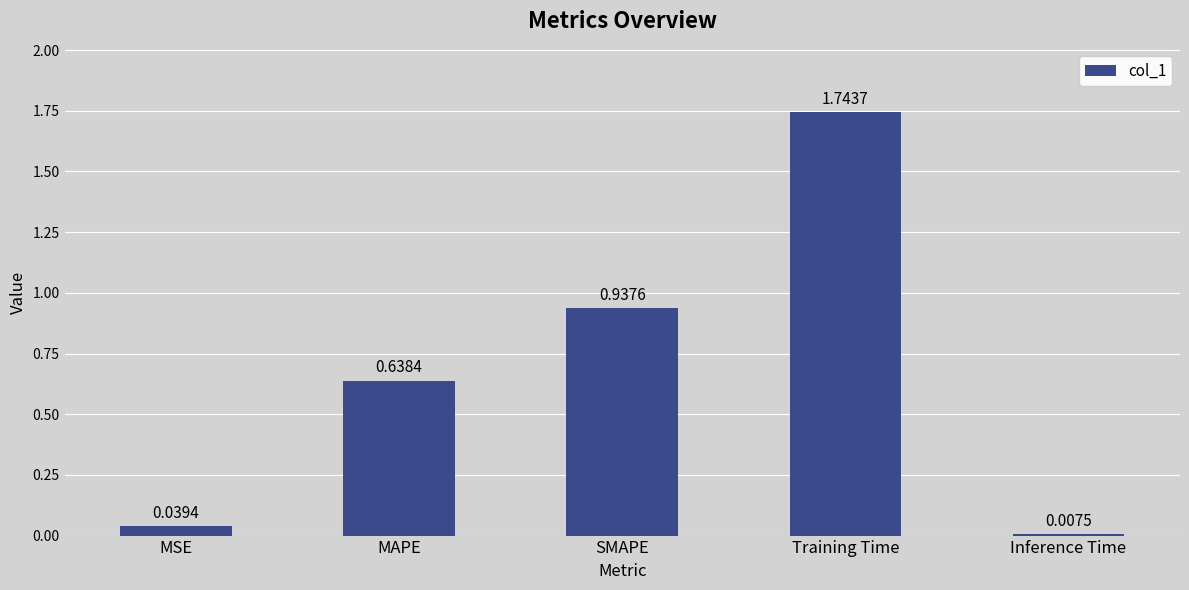

What is the label of the 4th bar from the right?

MAPE